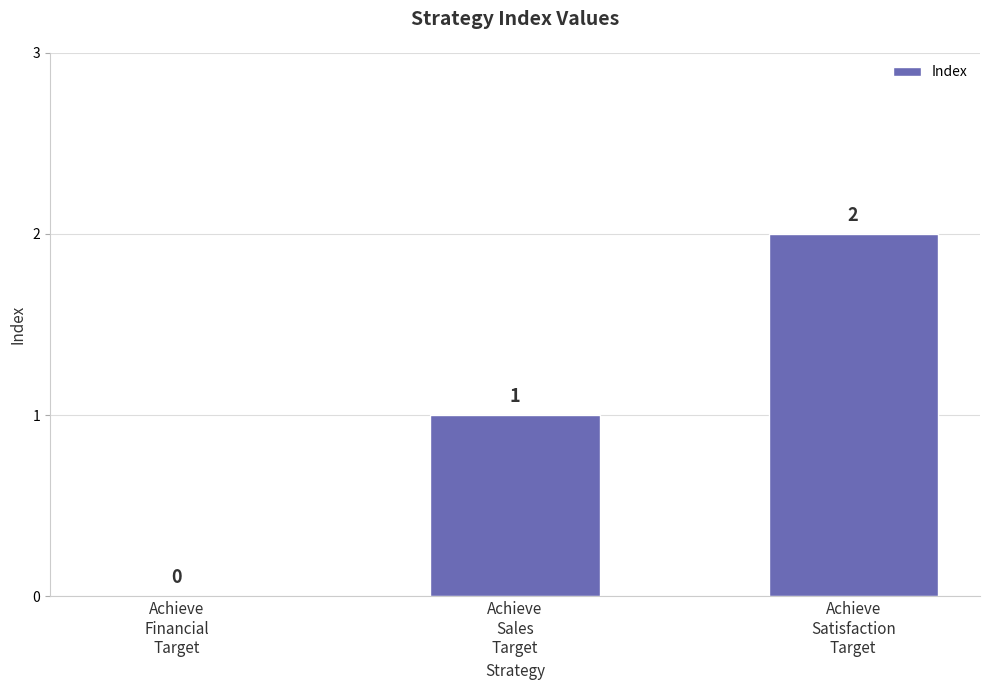

Which category has the highest value across all series?

Achieve
Satisfaction
Target